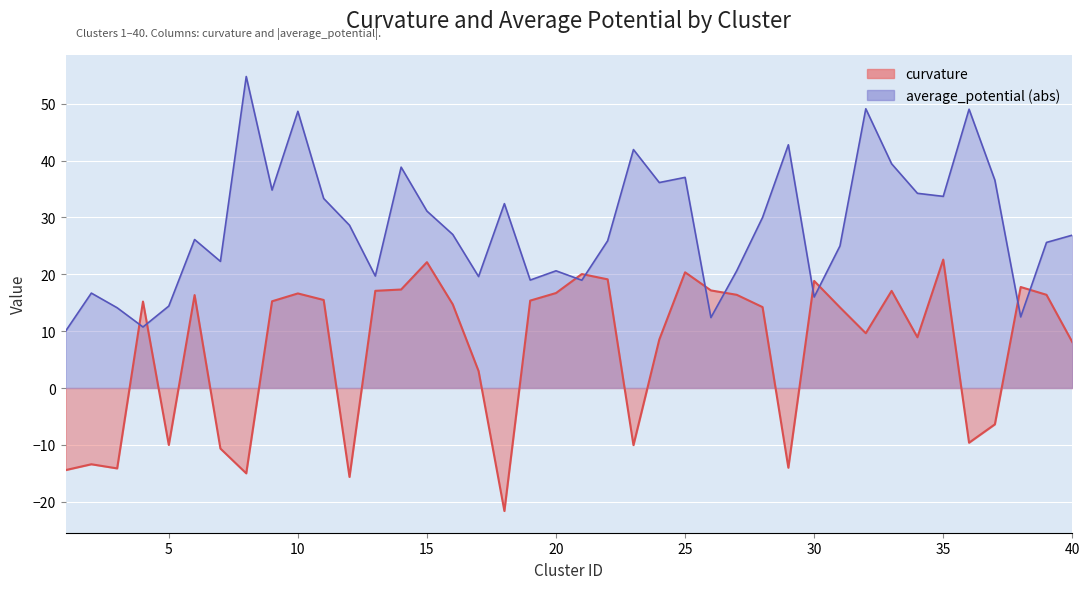

True or false: curvature and average_potential cross at least once.

True